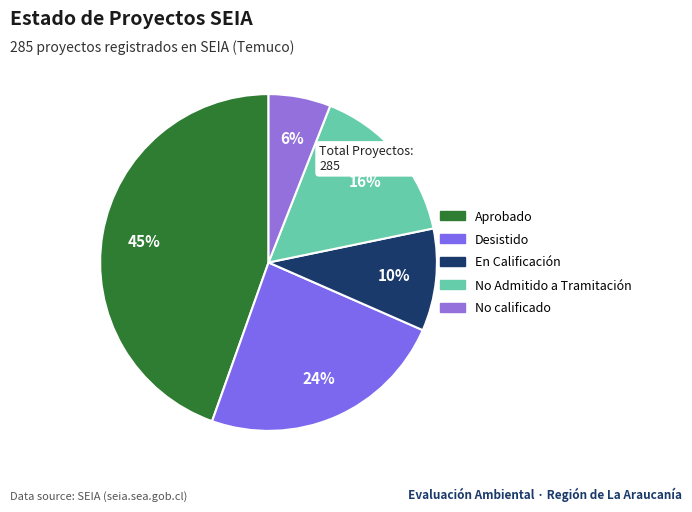

Do Aprobado and En Calificación together represent more than half of the pie?

Yes